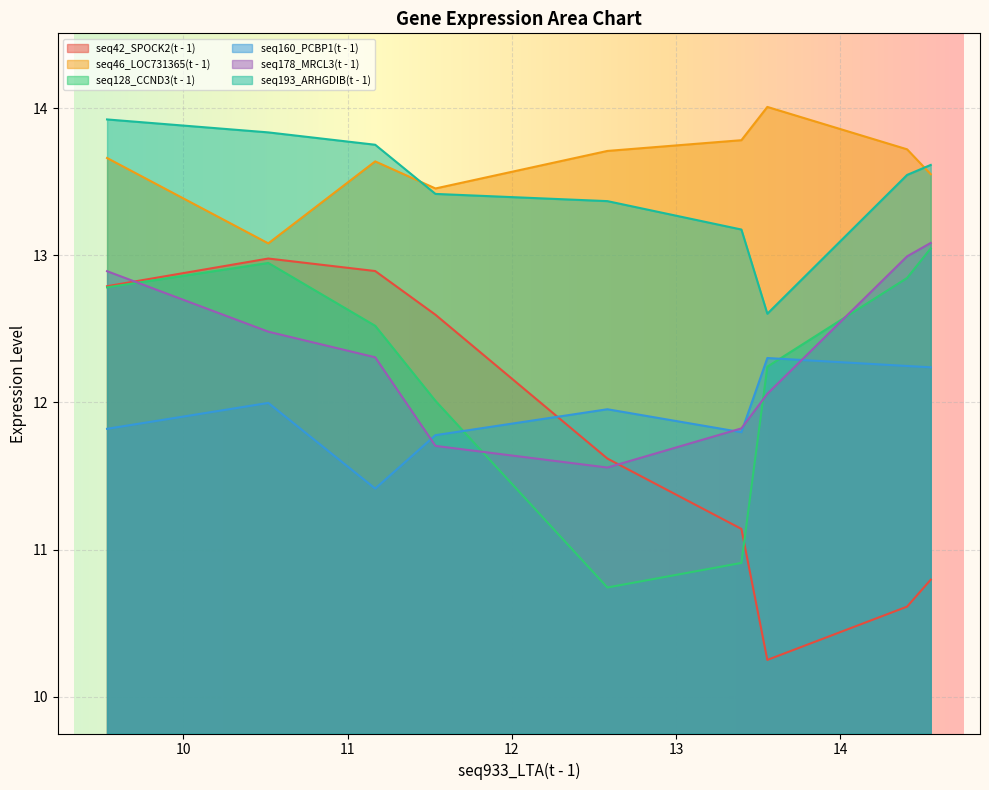

What is the highest value of the seq160_PCBP1(t - 1) series?

12.3